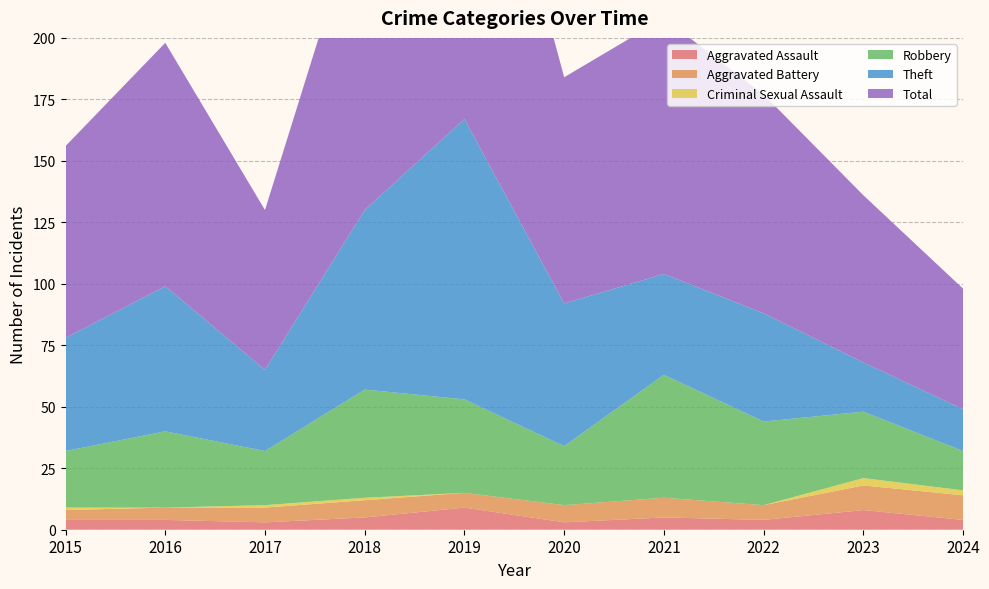

Reading left to right, transcribe all the data shown in this chart.

Aggravated Assault: 4	4	3	5	9	3	5	4	8	4
Aggravated Battery: 4	5	6	7	6	7	8	6	10	10
Criminal Sexual Assault: 1	0	1	1	0	0	0	0	3	2
Robbery: 23	31	22	44	38	24	50	34	27	16
Theft: 46	59	33	73	114	58	41	44	20	17
Total: 78	99	65	130	167	92	104	89	68	49